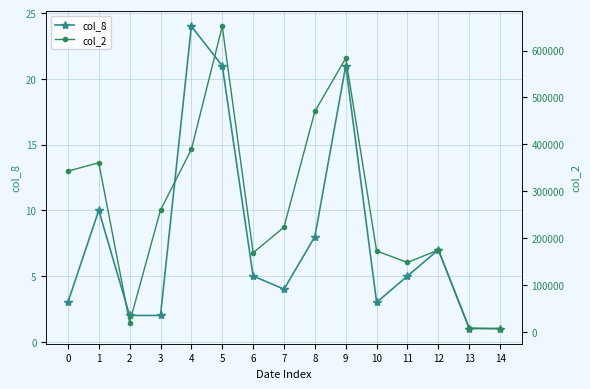

How many lines are shown in the chart?

2